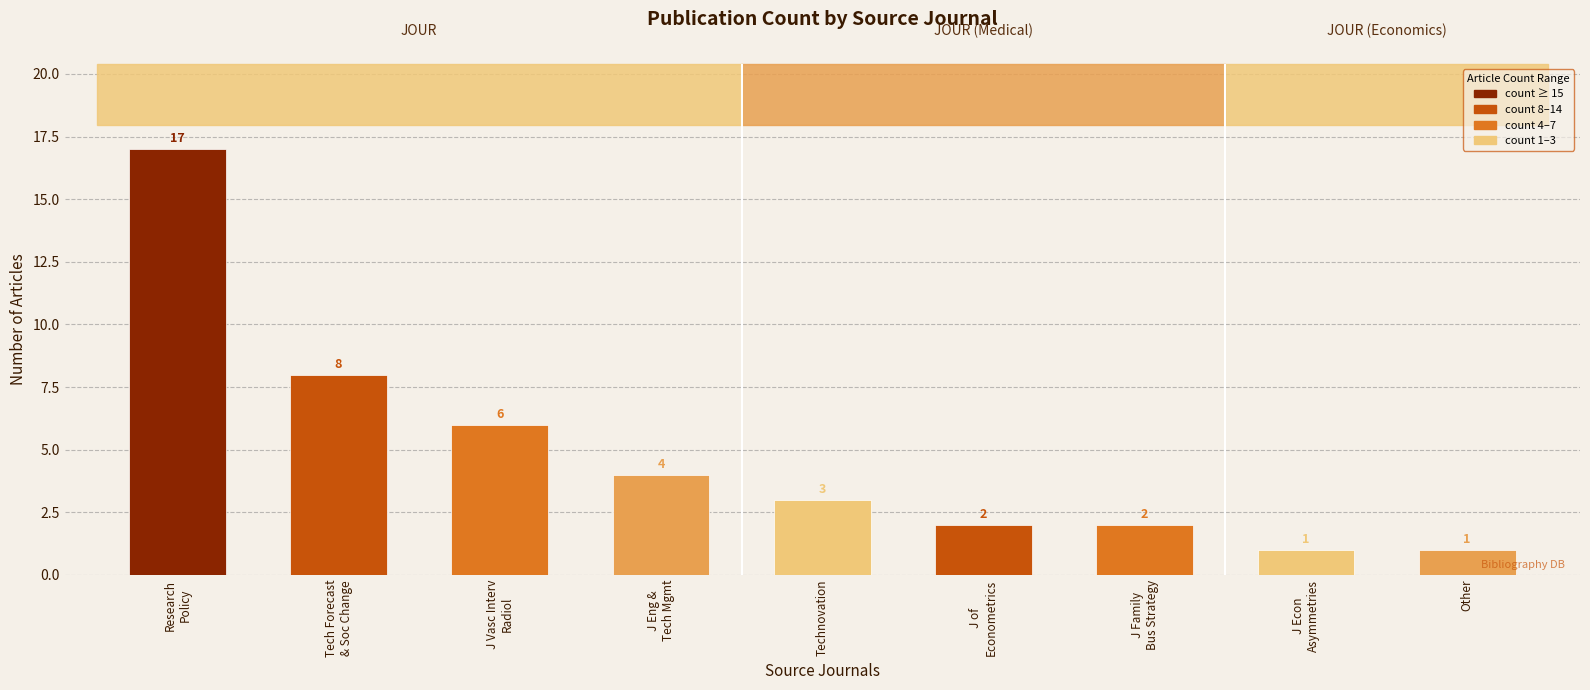

The value at Journal of Vascular and Interventional Radiology is 8. True or false?

False